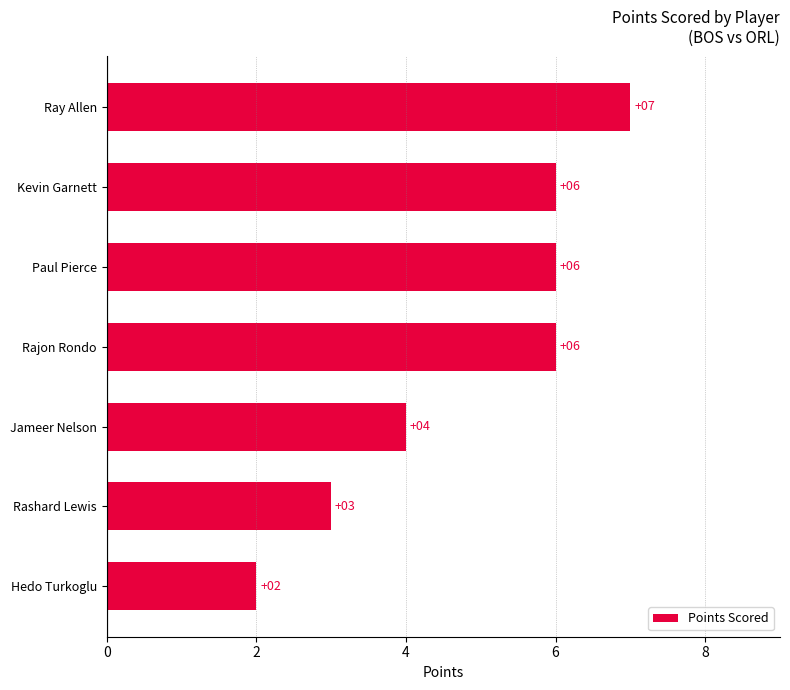

What is the difference between the maximum and minimum values?

5